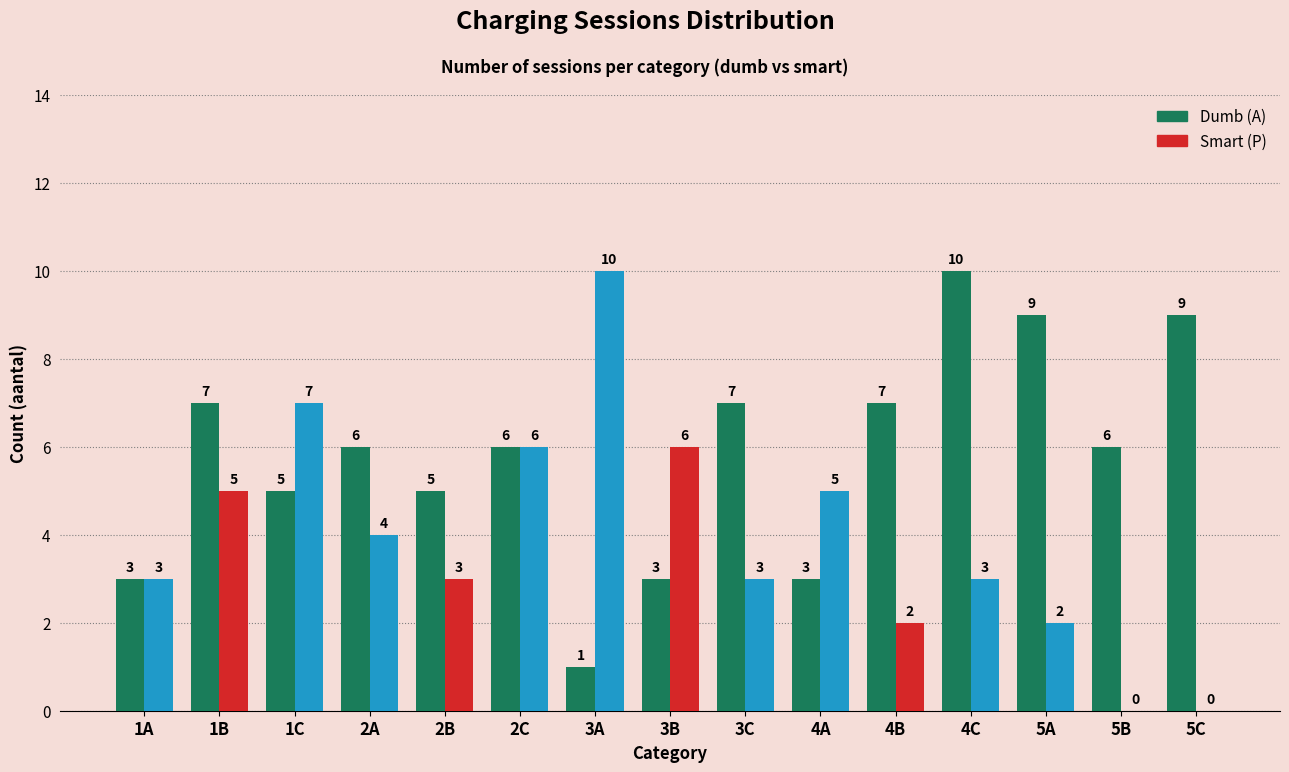

What is the approximate value of Smart (P) at 3A, to the nearest 10?

10